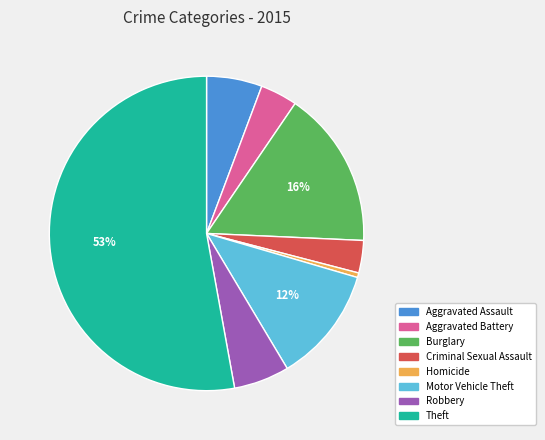

What percentage is the Aggravated Battery slice, to the nearest percent?

4%